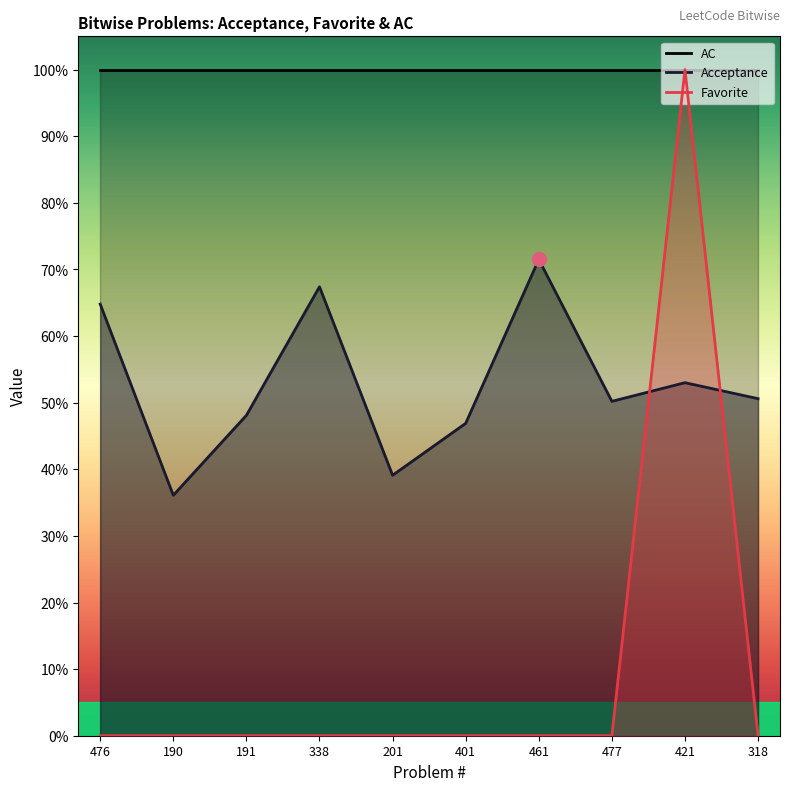

How many Favorite values are between 0 and 1?

10